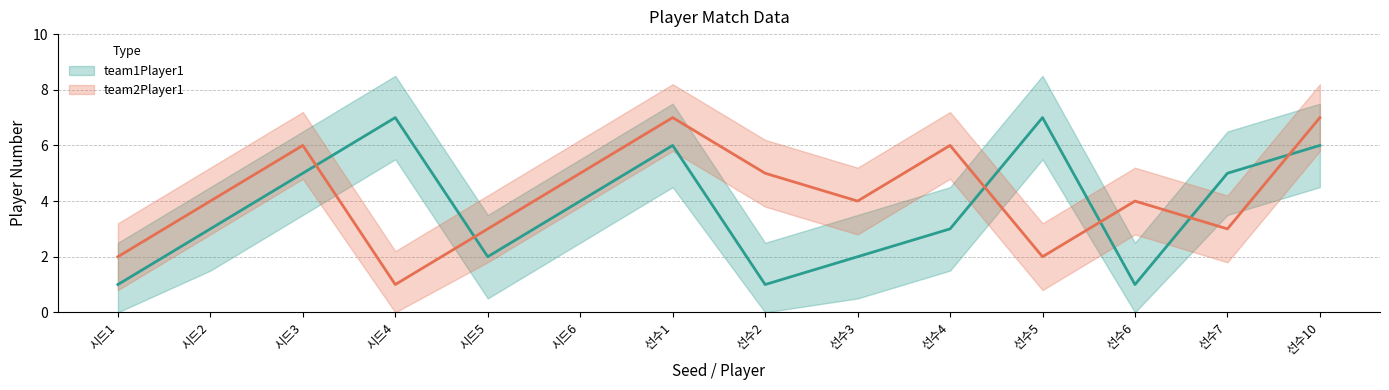

True or false: team2Player1 has a value of 7 at 시드6.

False